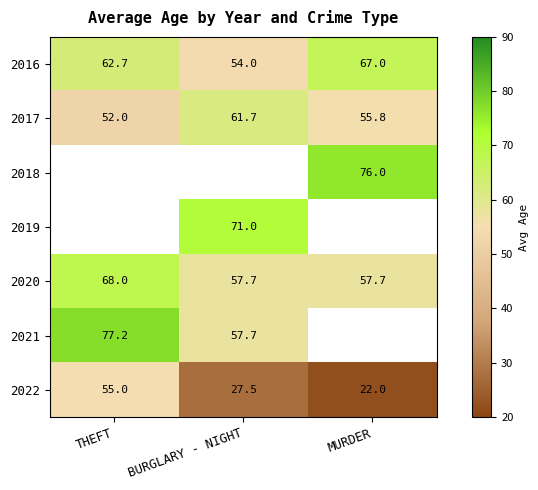

At which label is 2022 closest to 38?

BURGLARY - NIGHT